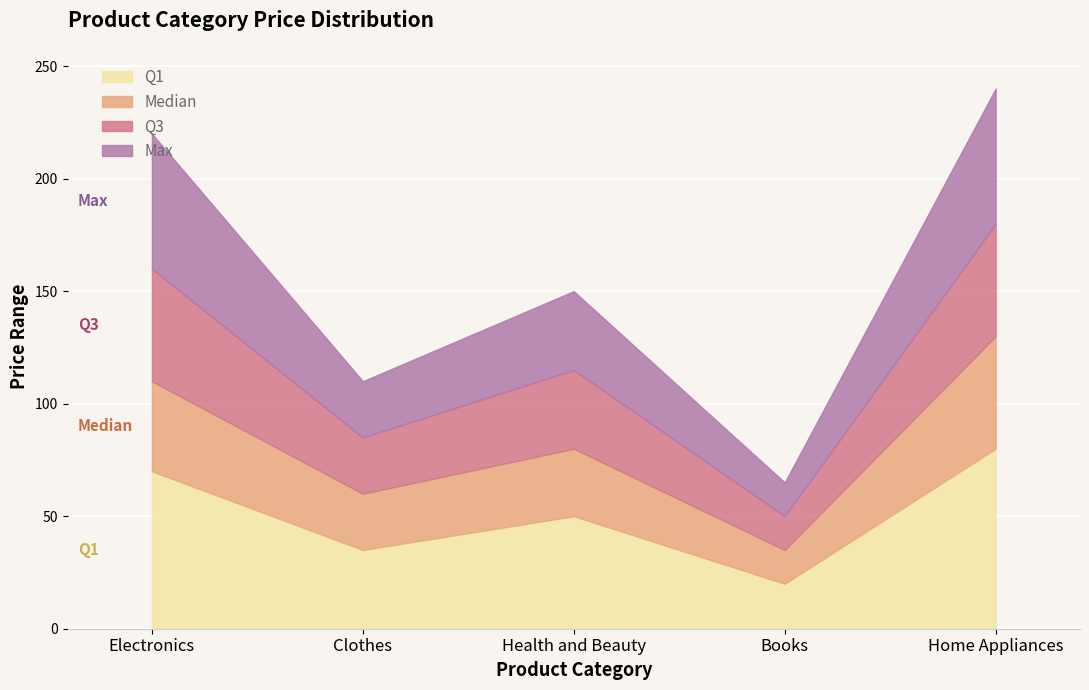

What is the average value of the Max series?

157